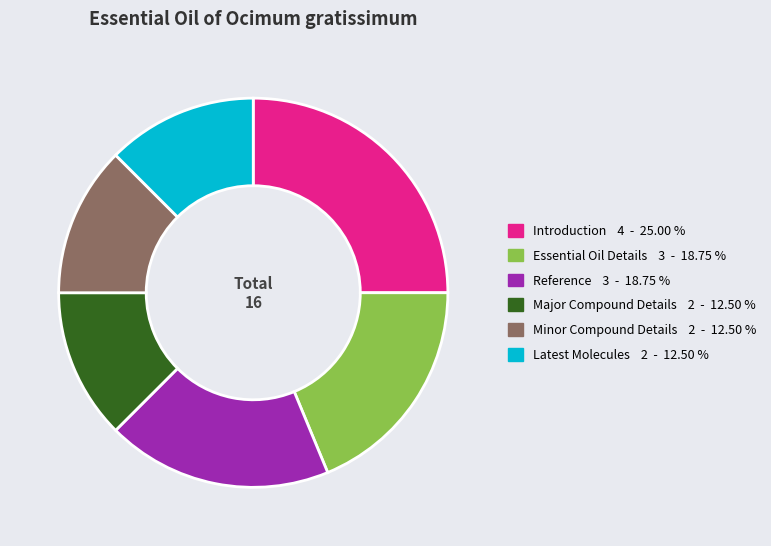

Is Introduction the majority of the pie?

No